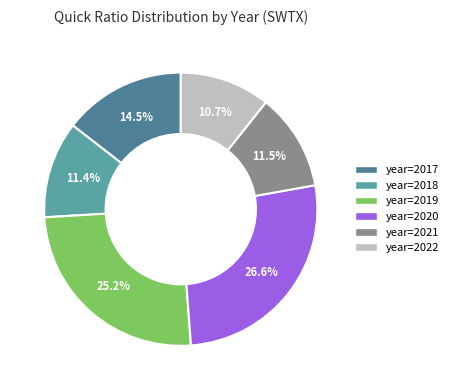

Does any single category account for the majority?

No